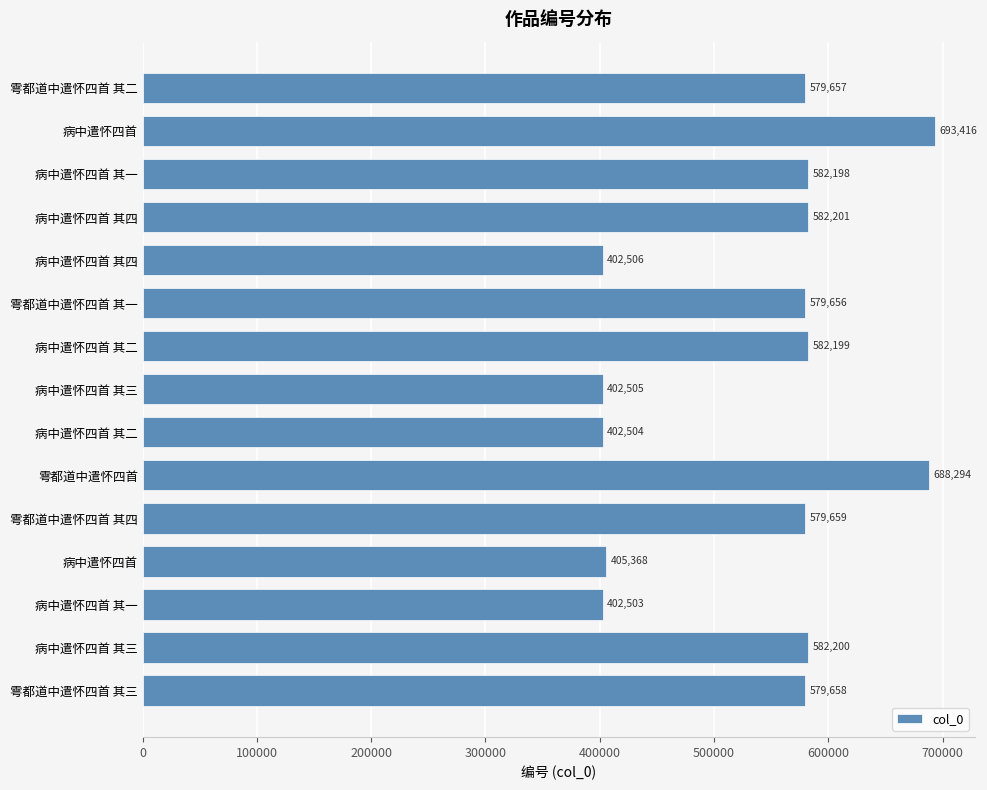

How many values are below 579658?

7